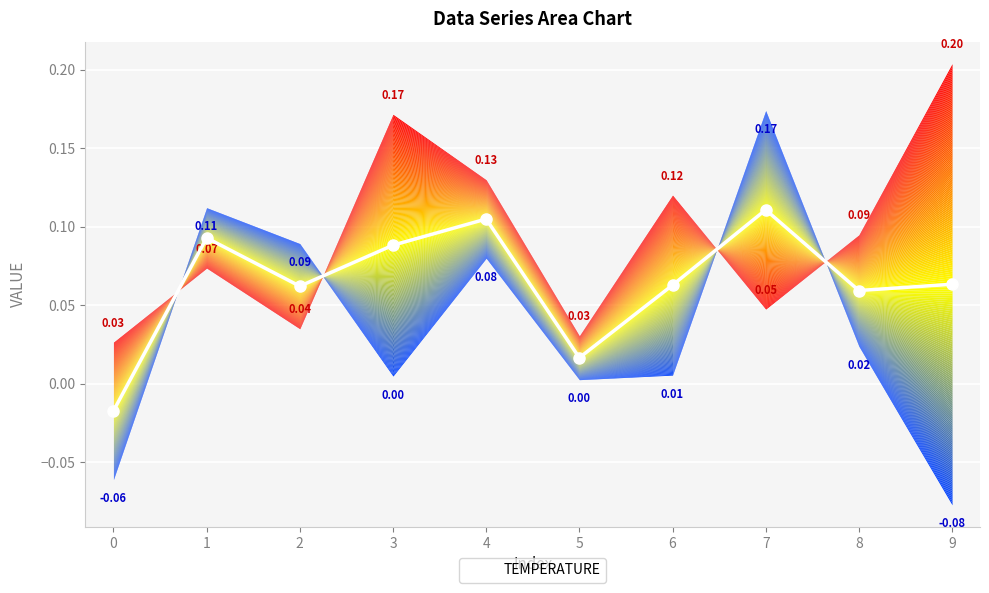

How many lines are shown in the chart?

1